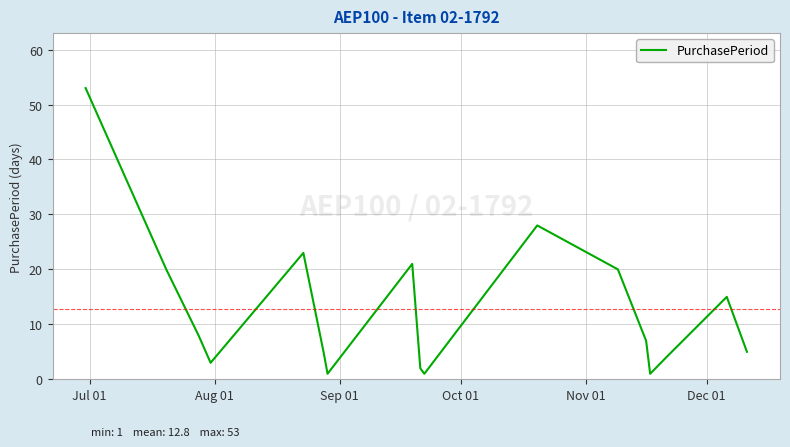

True or false: there are more than 1 points higher than both neighbors.

True